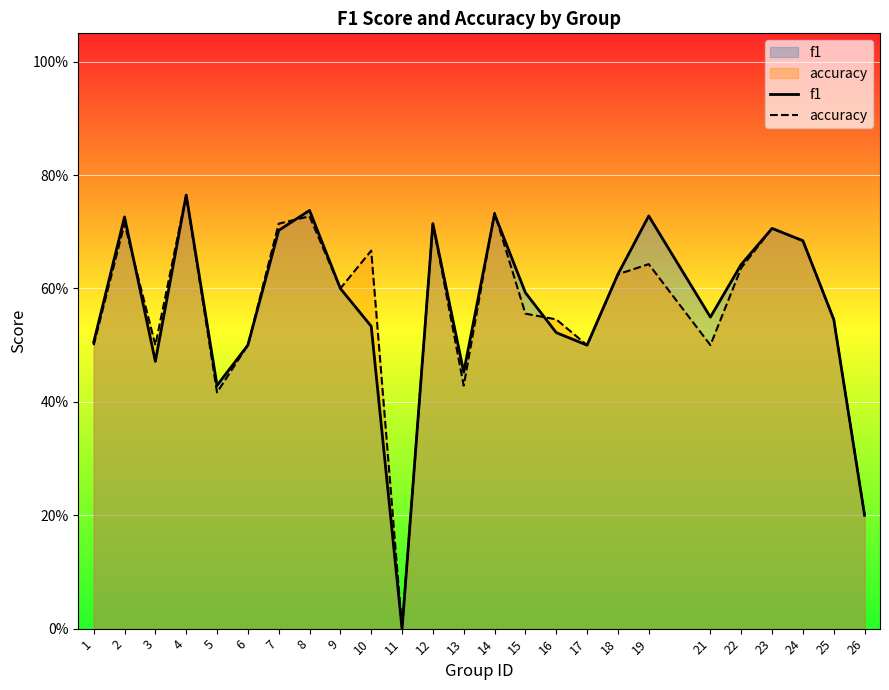

What is the highest value of the f1 series?

0.8